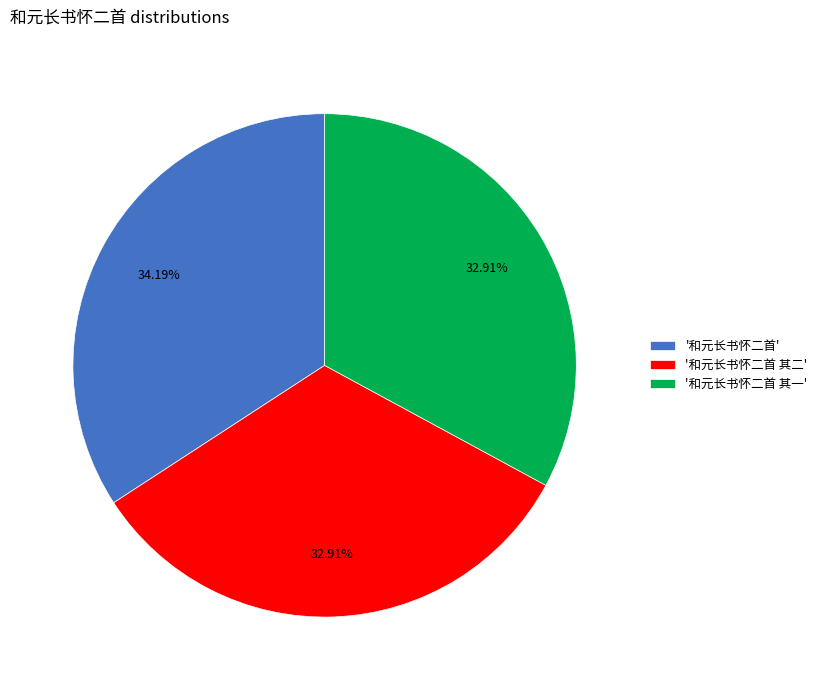

Which slice is the largest?

'和元长书怀二首'